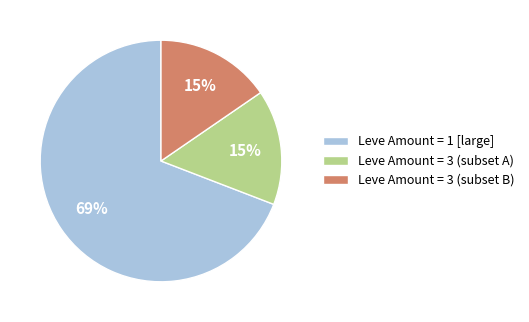

To the nearest percent, what is the combined percentage of Leve Amount = 3 (subset A) and Leve Amount = 1 [large]?

85%